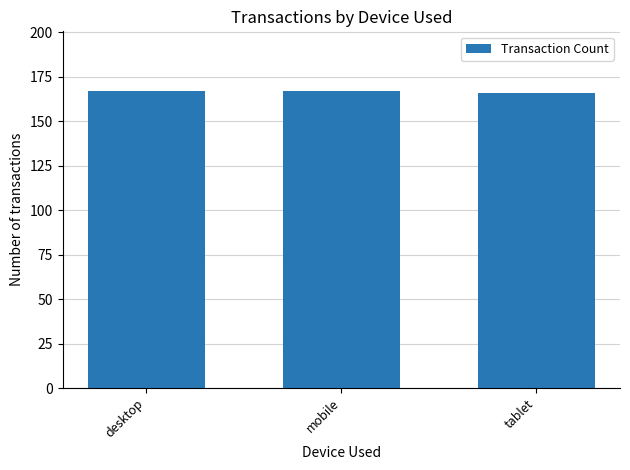

Approximately how many times larger is the value at mobile compared to tablet?

1.0